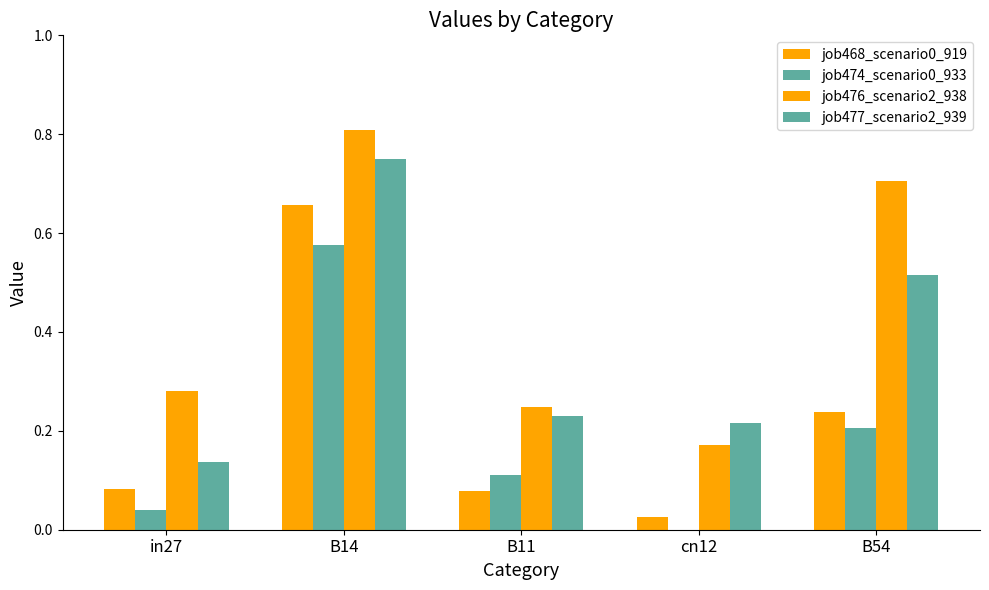

What position from the right is in27?

5